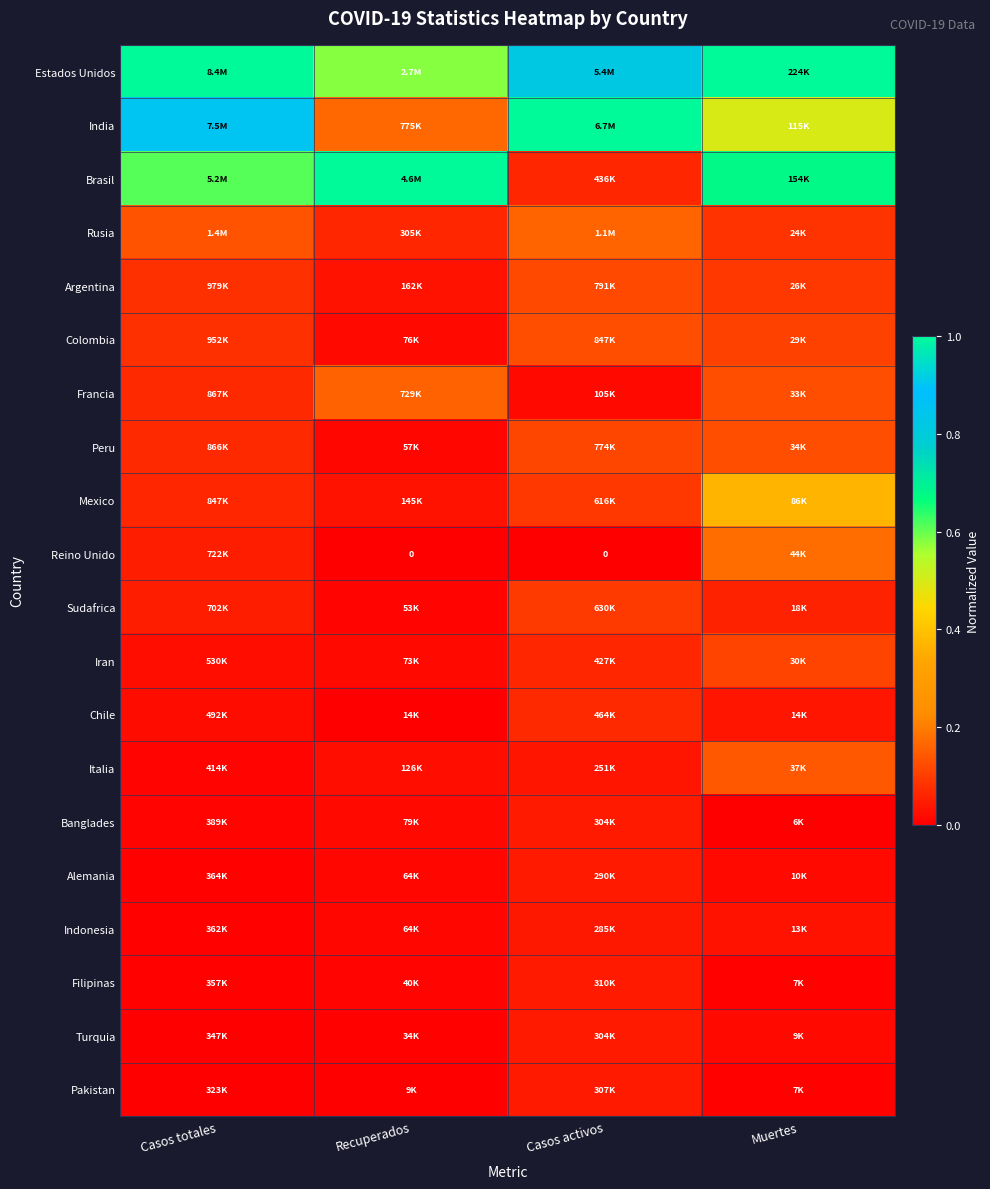

Is the value of Pakistan at Muertes greater than the value of Argentina at Recuperados?

No